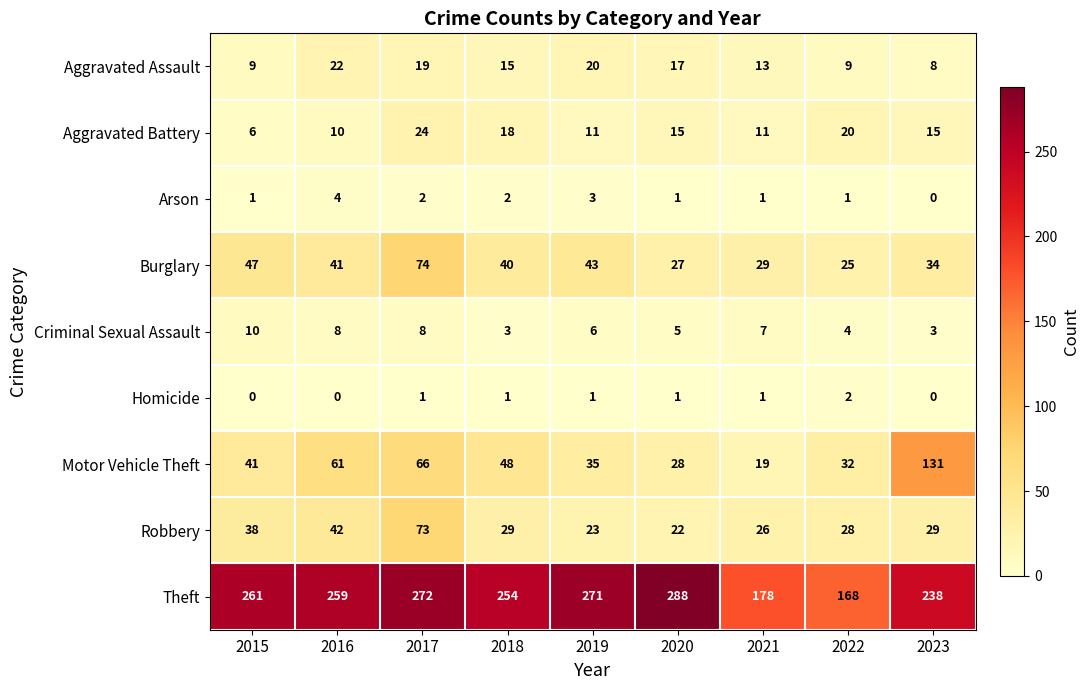

Read the Robbery value at 2019, to the nearest 10.

20